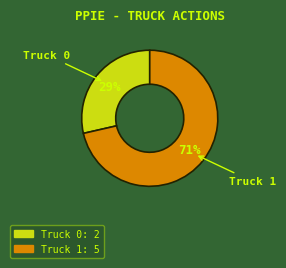

How many segments does this pie chart have?

2